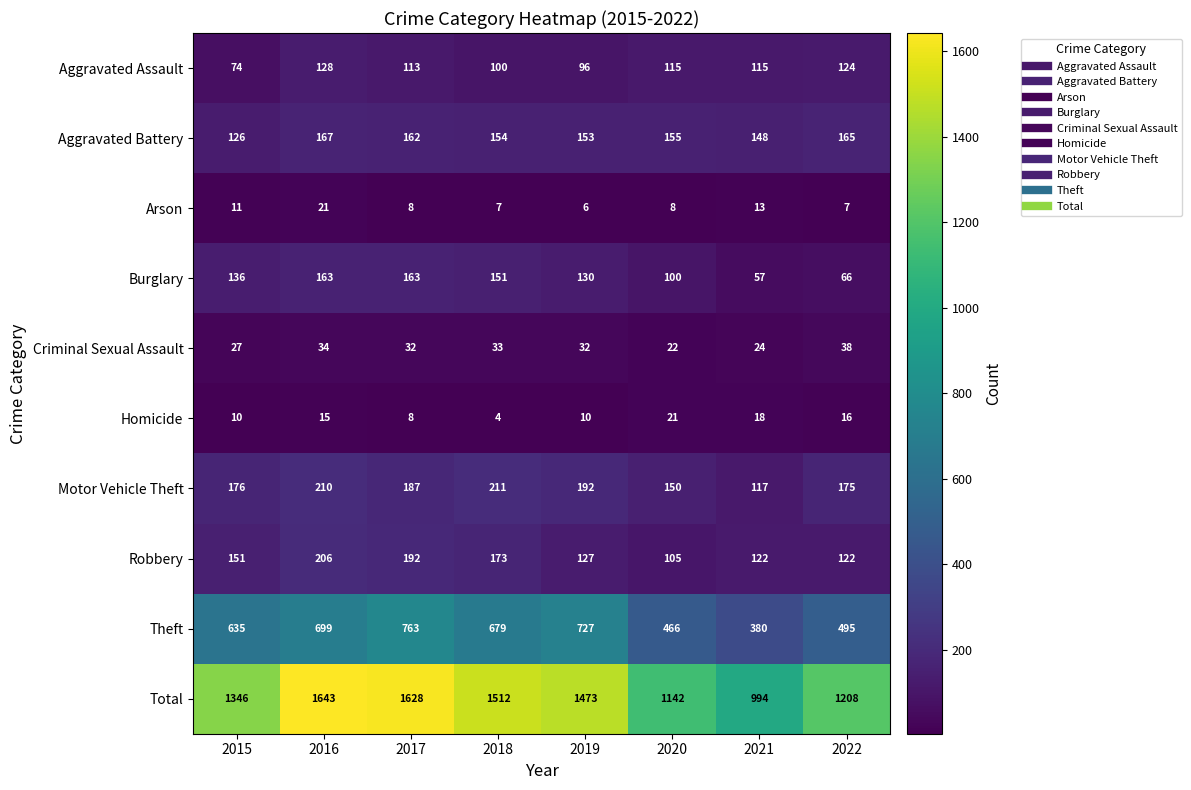

Rank the series at 2015 from highest to lowest value.

Total, Theft, Motor Vehicle Theft, Robbery, Burglary, Aggravated Battery, Aggravated Assault, Criminal Sexual Assault, Arson, Homicide